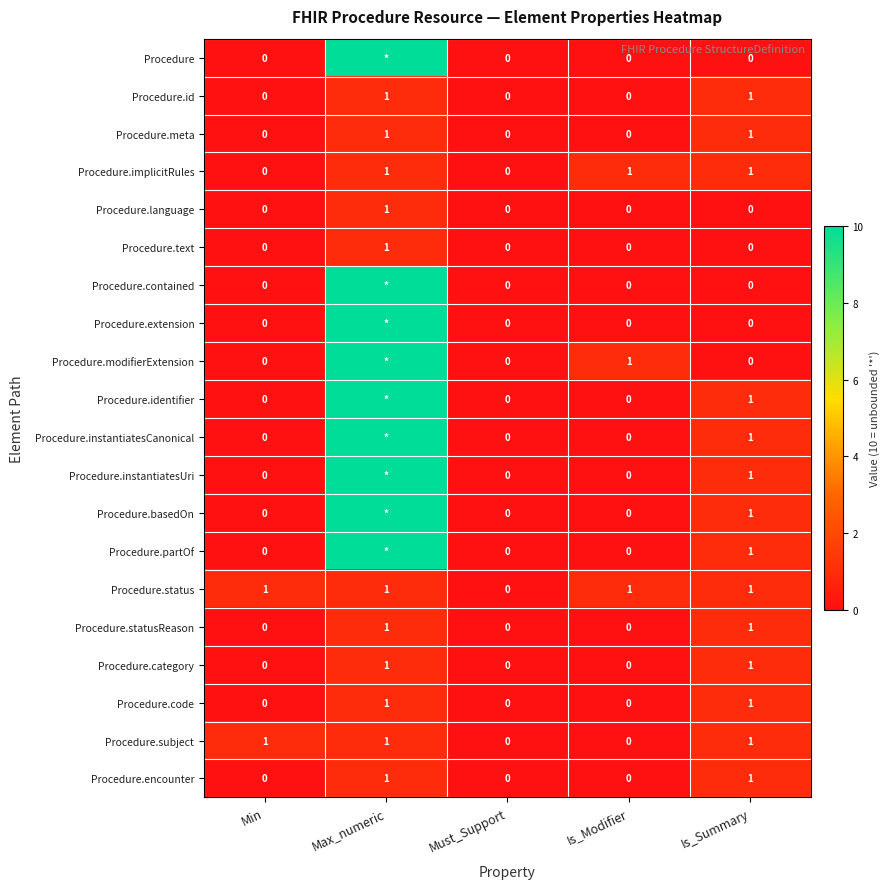

What is the total value across all series at Is_Modifier?

3